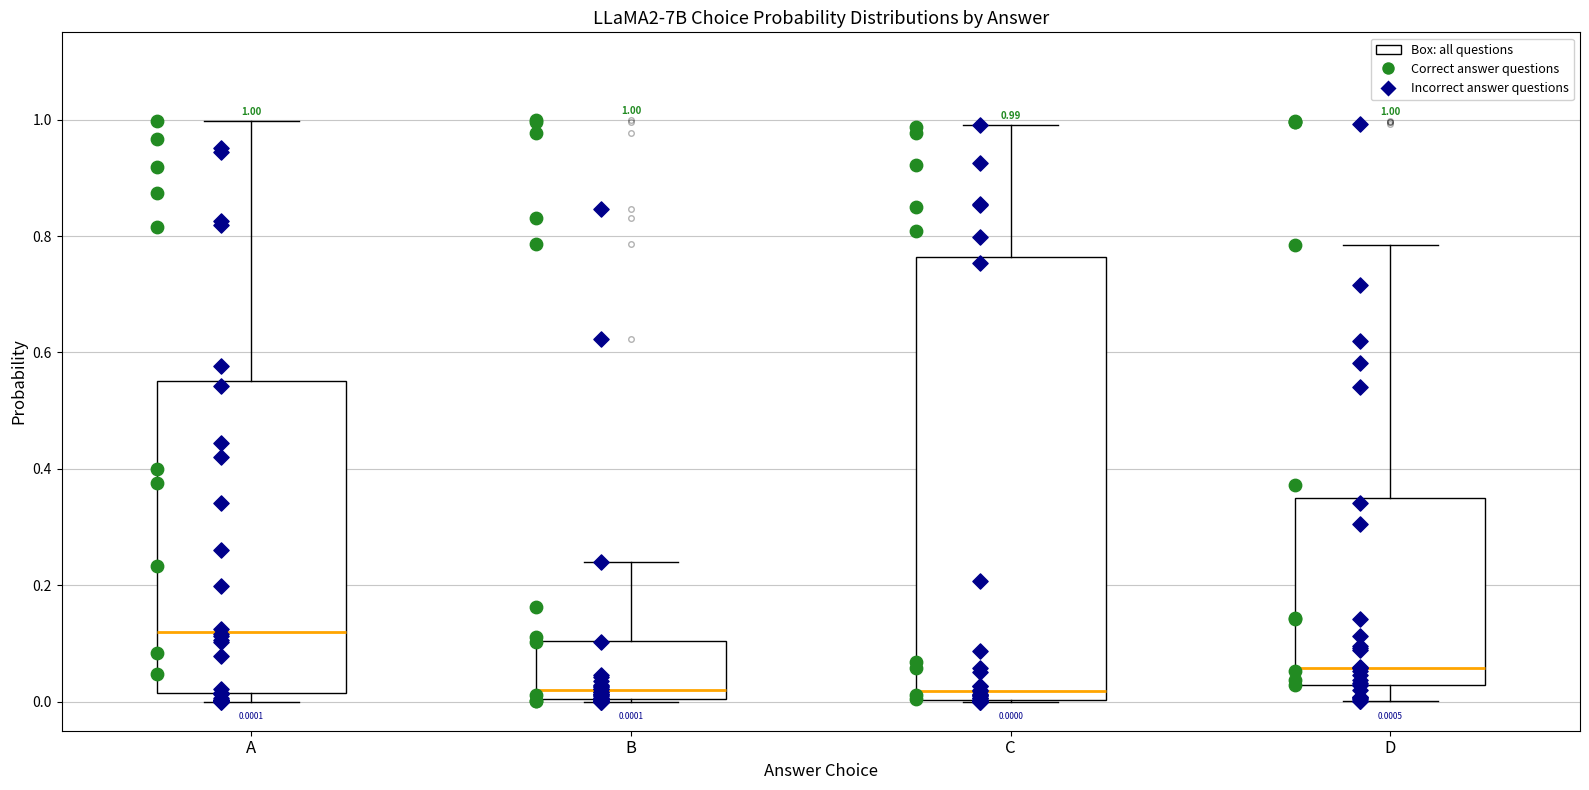

Comparing the boxes themselves (not the whiskers), which one is the tallest?

C